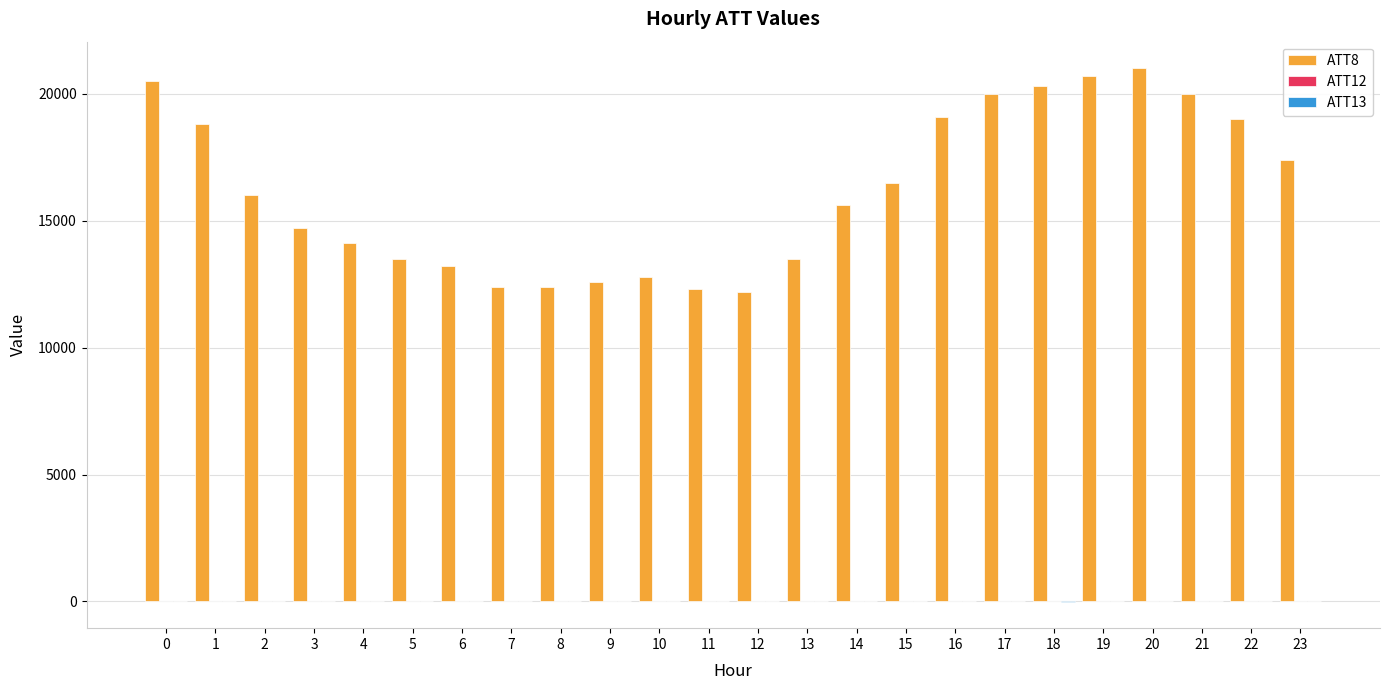

Are the bars horizontal?

No